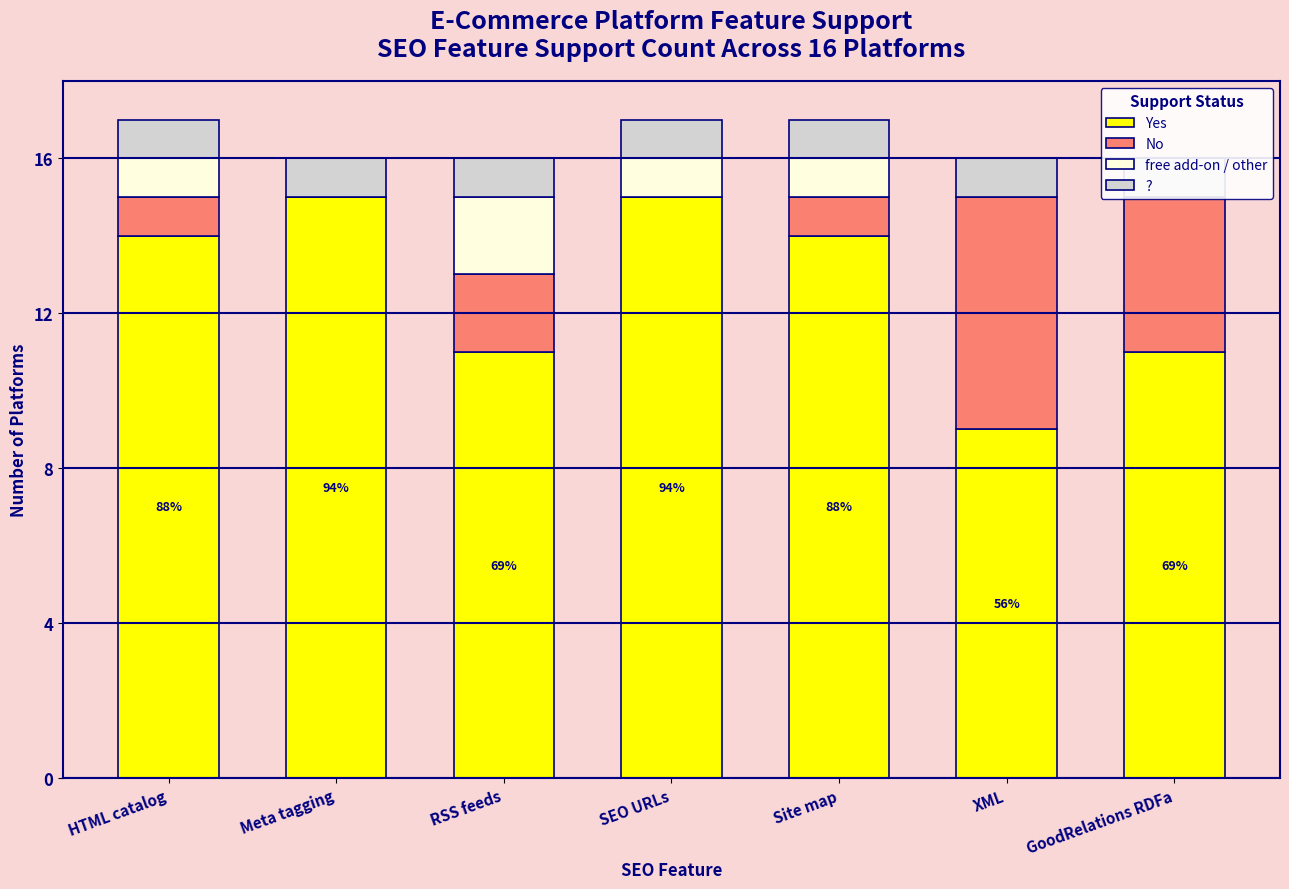

Reading left to right, what are all the values shown in this chart?

Yes: HTML catalog=14	Meta tagging=15	RSS feeds=11	SEO URLs=15	Site map=14	XML=9	GoodRelations RDFa=11
No: HTML catalog=1	Meta tagging=0	RSS feeds=2	SEO URLs=0	Site map=1	XML=6	GoodRelations RDFa=4
free add-on / other: HTML catalog=1	Meta tagging=0	RSS feeds=2	SEO URLs=1	Site map=1	XML=0	GoodRelations RDFa=0
?: HTML catalog=1	Meta tagging=1	RSS feeds=1	SEO URLs=1	Site map=1	XML=1	GoodRelations RDFa=1